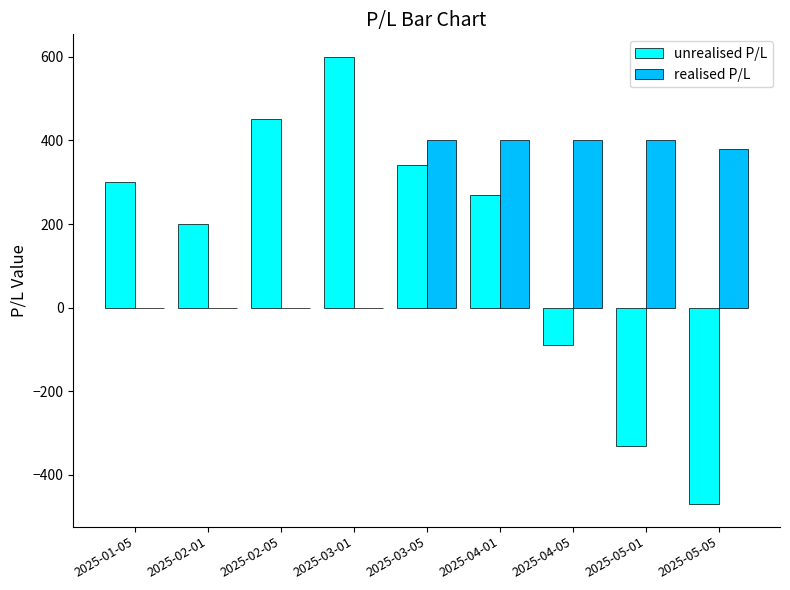

What is the total value across all series at 2025-01-05?

300